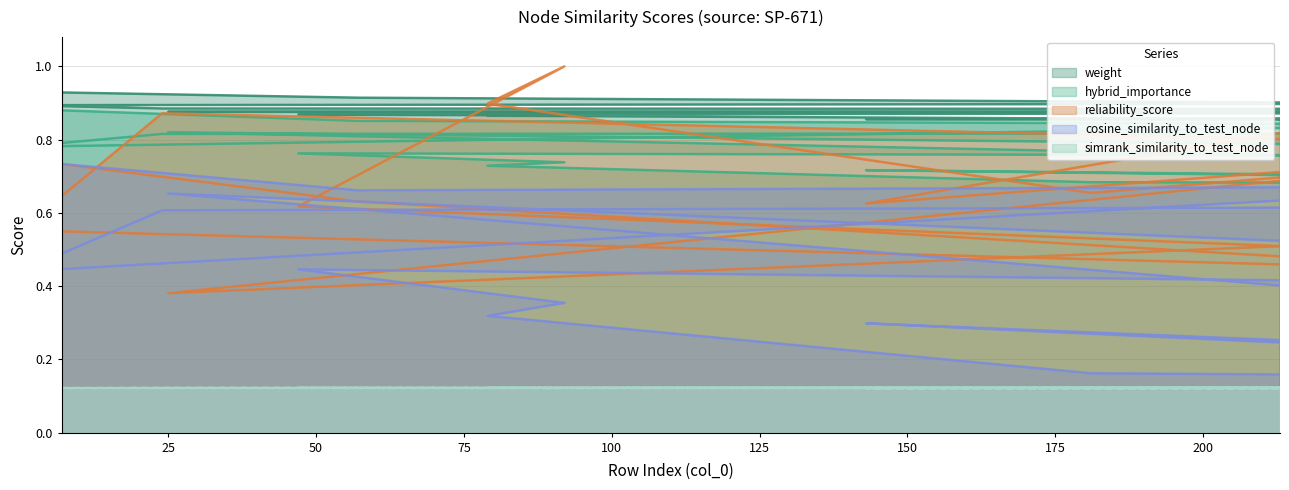

True or false: cosine_similarity_to_test_node has a value of 1.1 at 25.

False